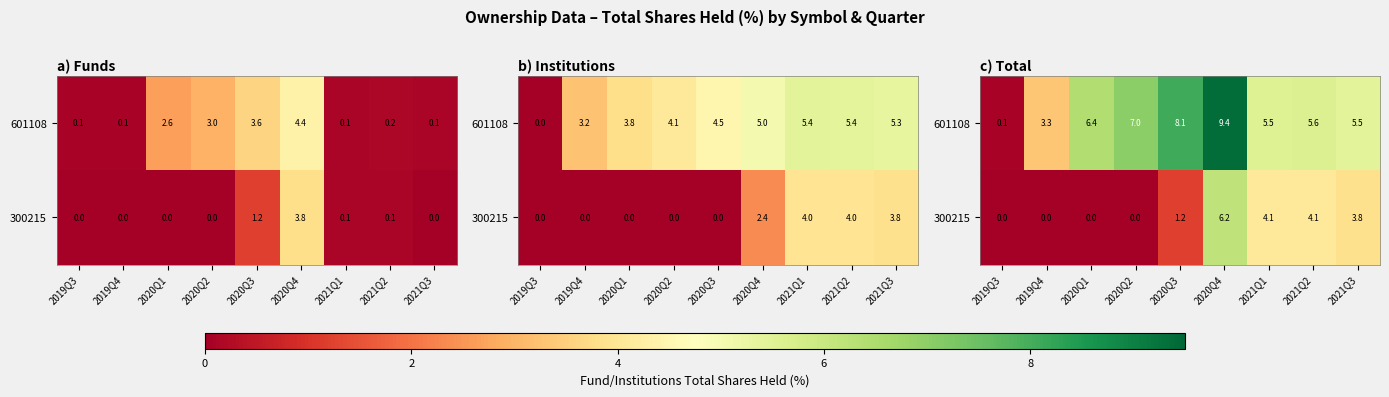

At how many categories does at least one series exceed 6?

4